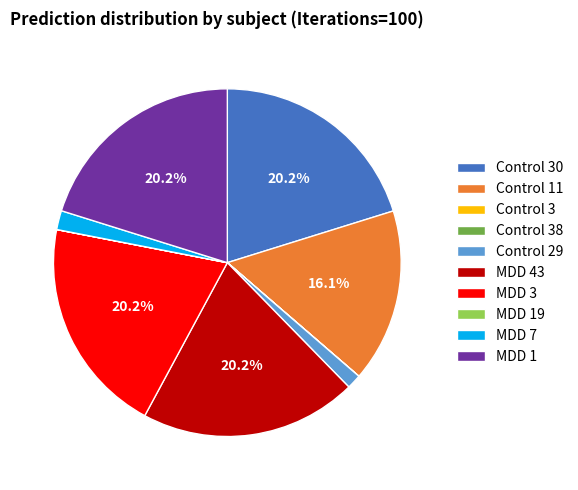

Does any single category account for the majority?

No